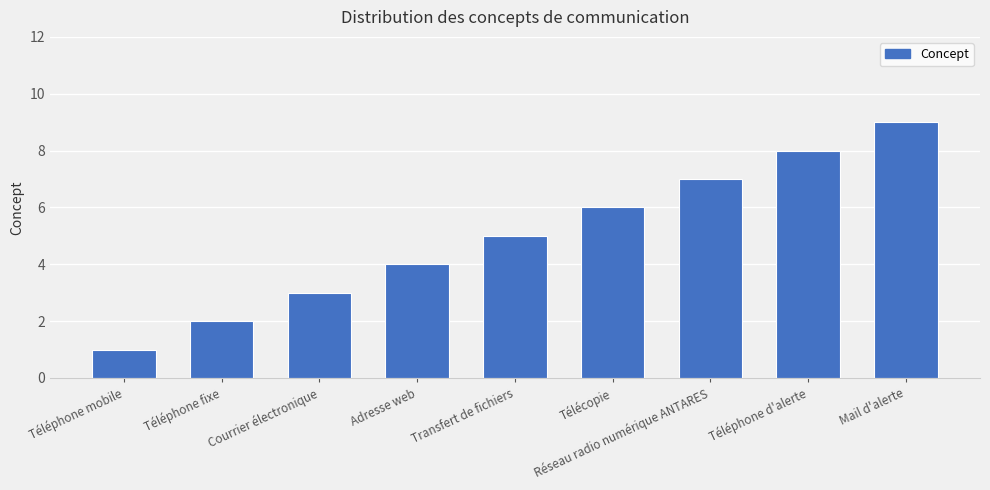

Rank the categories by value from lowest to highest.

Téléphone mobile, Téléphone fixe, Courrier électronique, Adresse web, Transfert de fichiers, Télécopie, Réseau radio numérique ANTARES, Téléphone d'alerte, Mail d'alerte